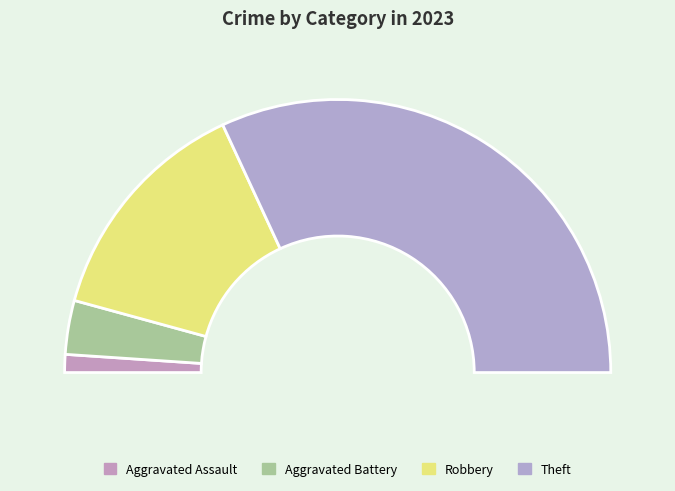

To the nearest percent, what percentage of the pie is Theft?

64%